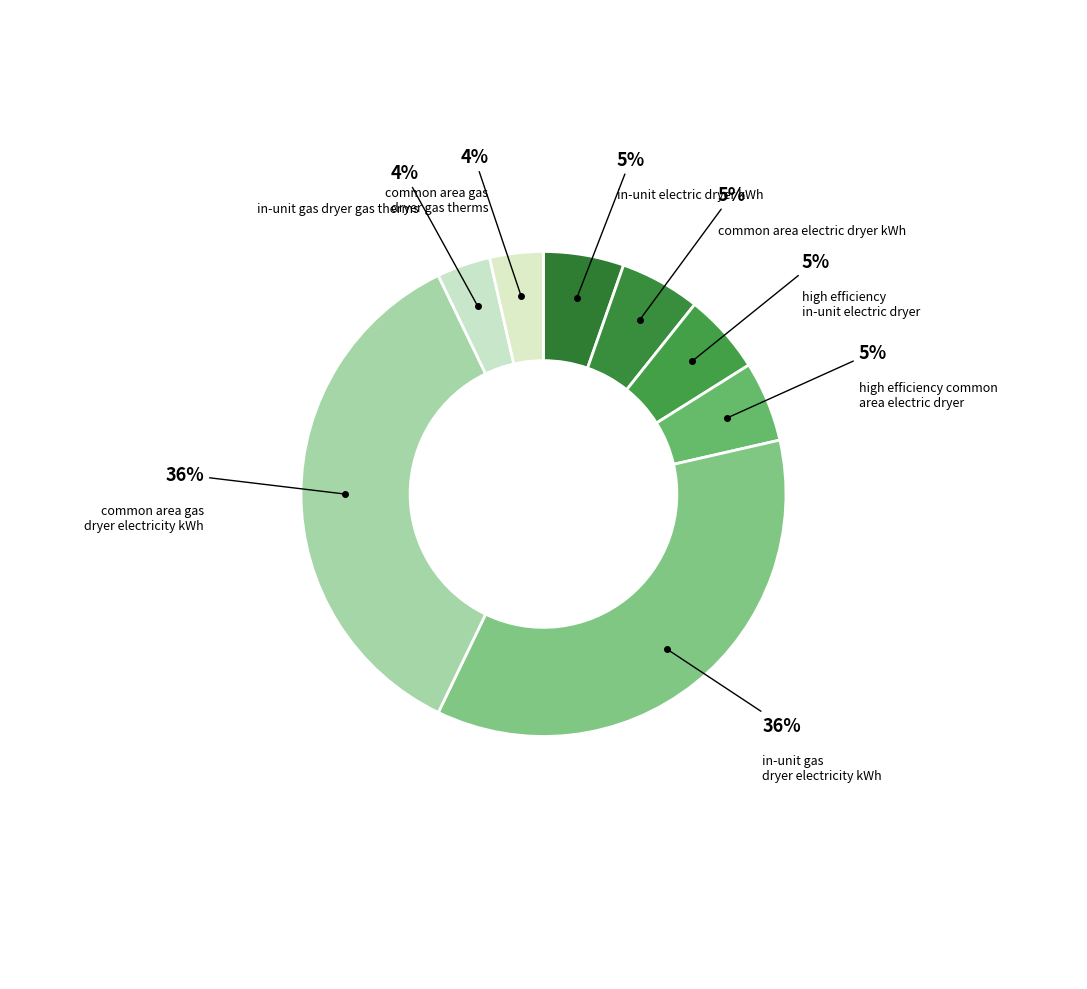

Is there a majority slice in this chart?

No